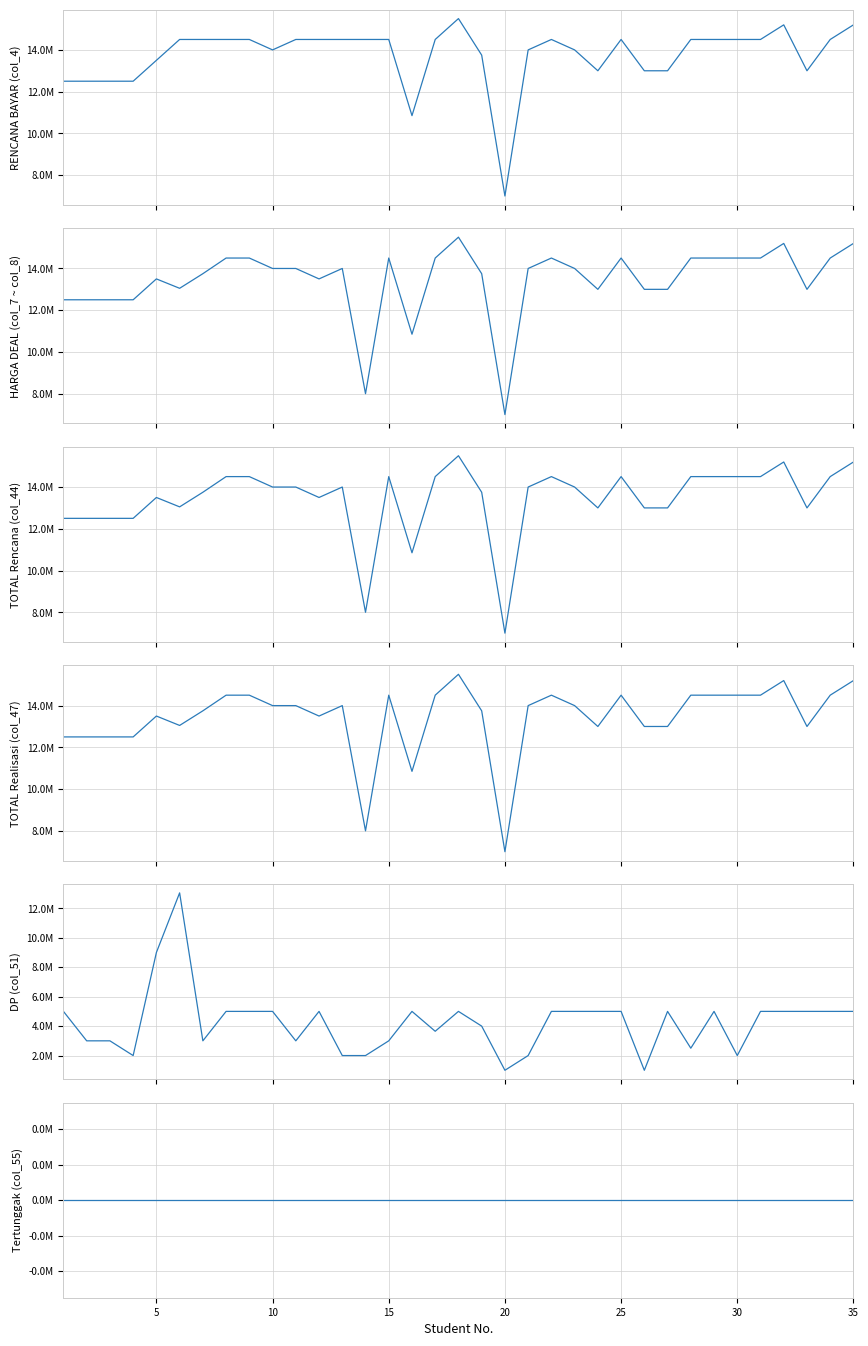

True or false: HARGA DEAL (col_7 ~ col_8) and Tertunggak (col_55) cross at least once.

False